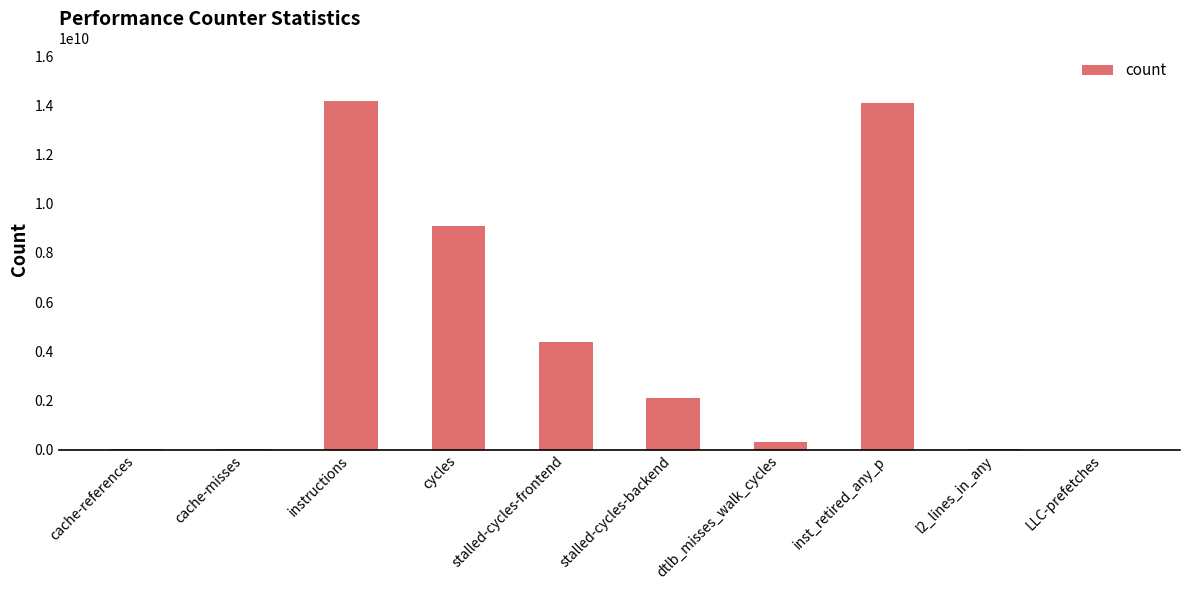

What is the sum of all values?

44295969683